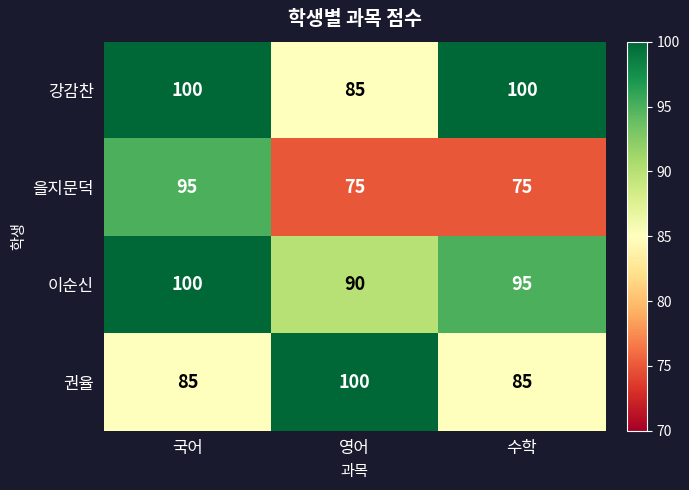

Reading right to left, what are all the values shown in this chart?

강감찬: 수학=100	영어=85	국어=100
을지문덕: 수학=75	영어=75	국어=95
이순신: 수학=95	영어=90	국어=100
권율: 수학=85	영어=100	국어=85